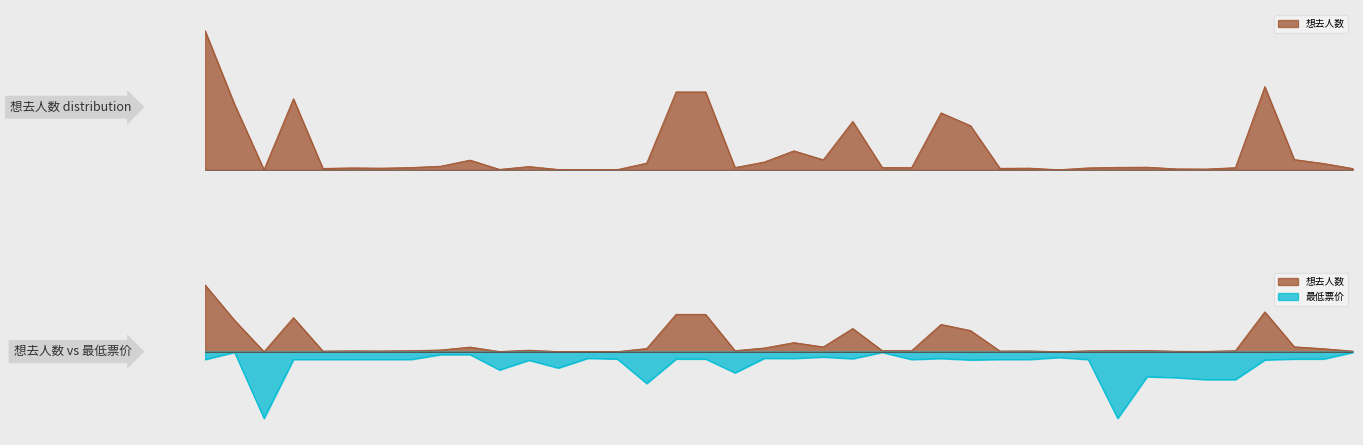

True or false: 想去人数 and 最低票价 intersect in this chart.

False